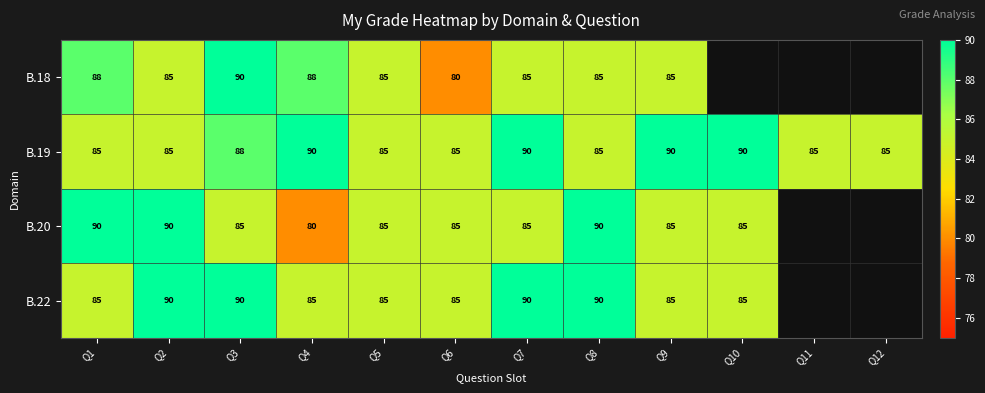

True or false: B.19 has a value of 59 at Q6.

False